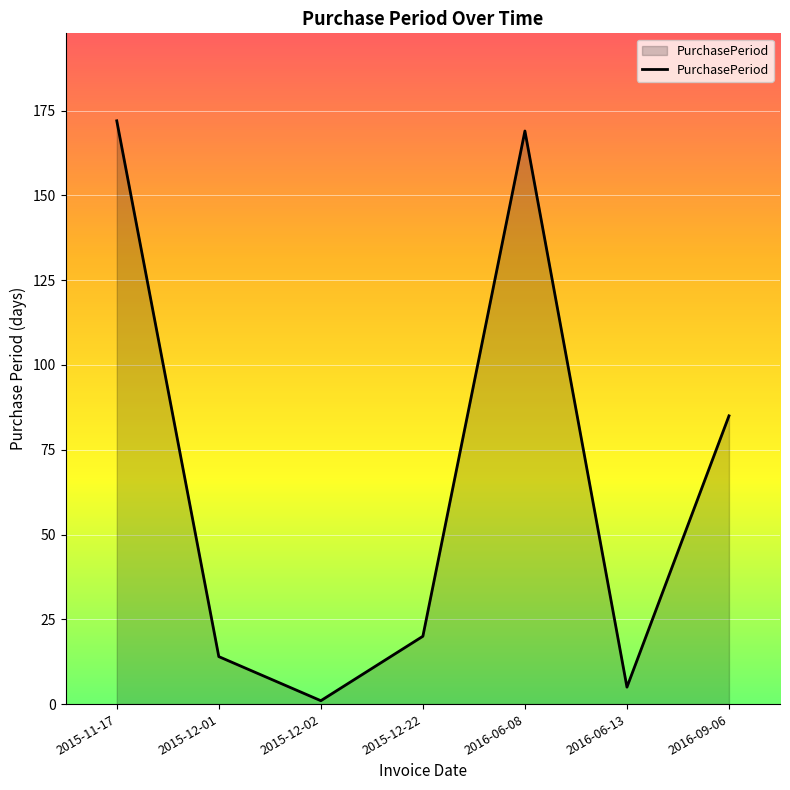

True or false: the data has more than 1 interior local peaks.

False